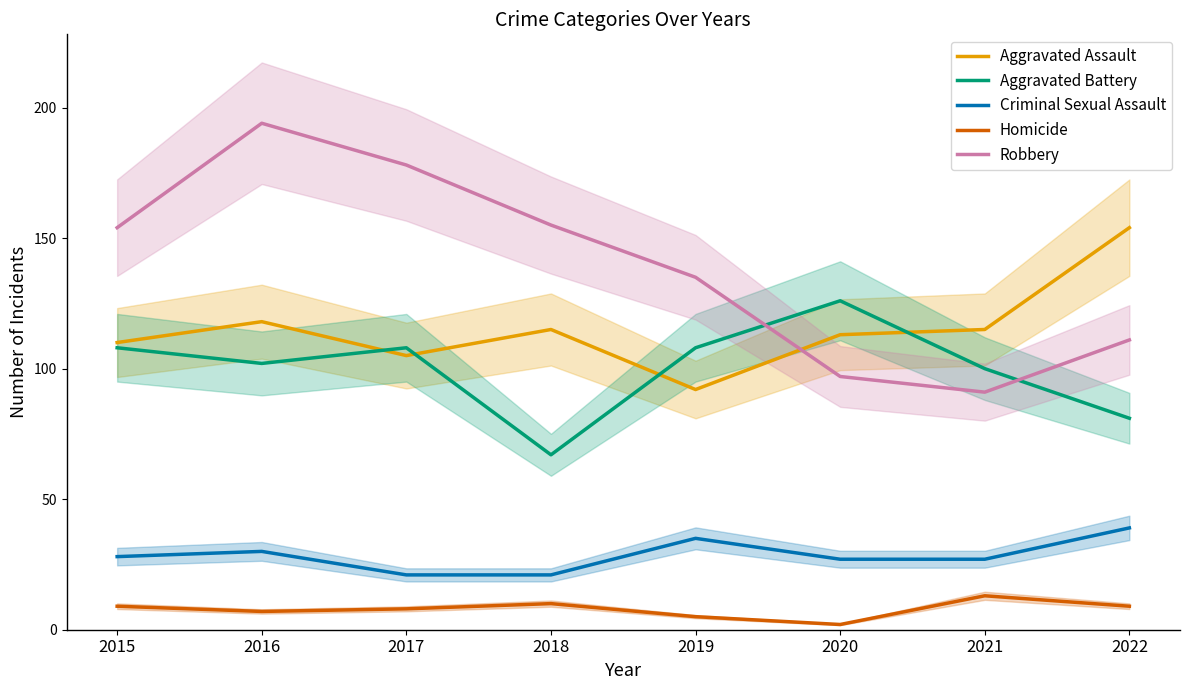

What is the value of the Aggravated Battery point at the 5th from the left?

108